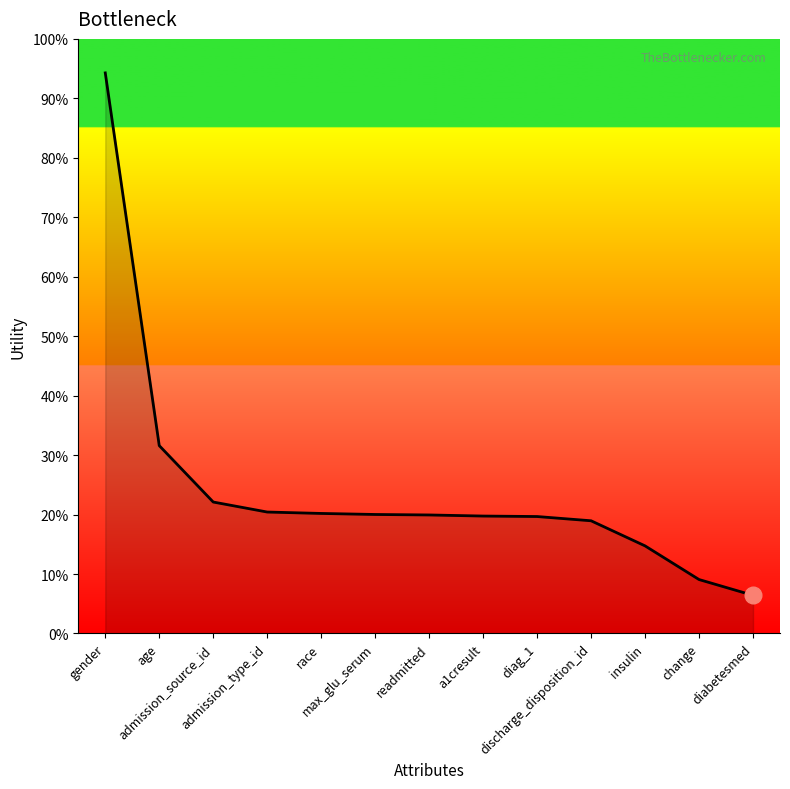

Is this an area chart (filled region under the line)?

Yes